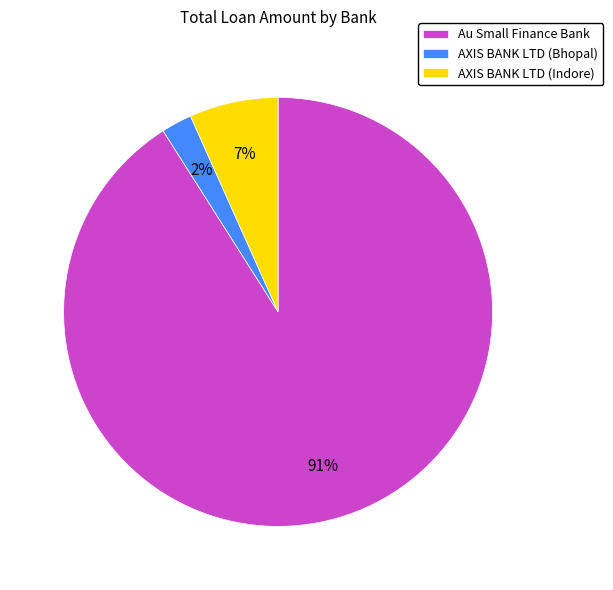

To the nearest percent, what is the average slice percentage?

33%